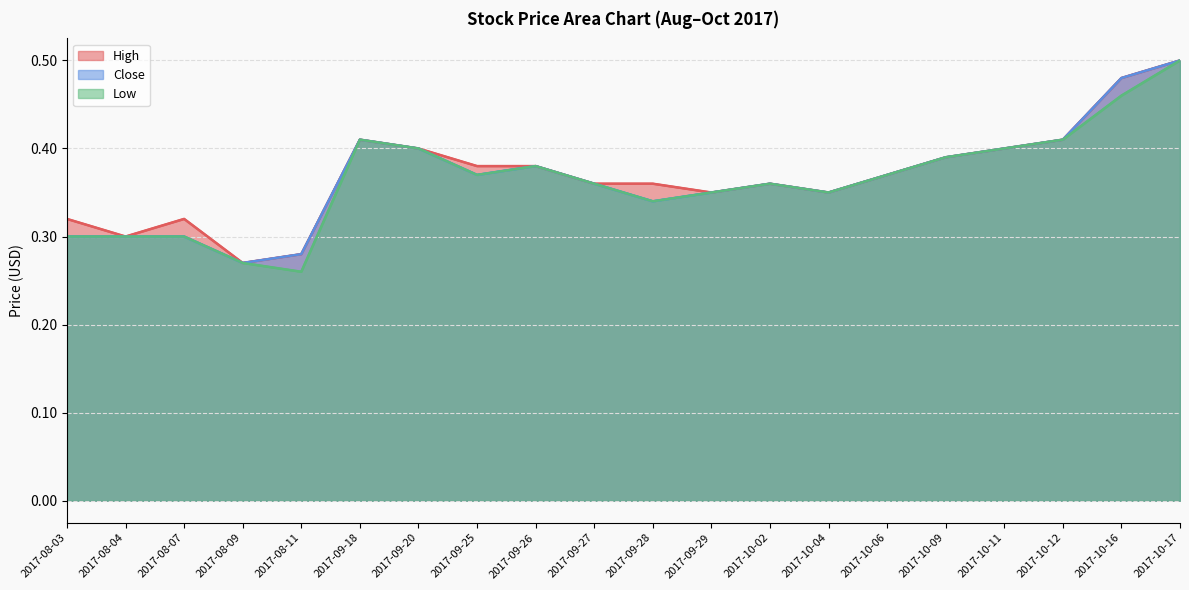

What is the sum of the High values at 2017-09-27 and 2017-10-16?

0.8